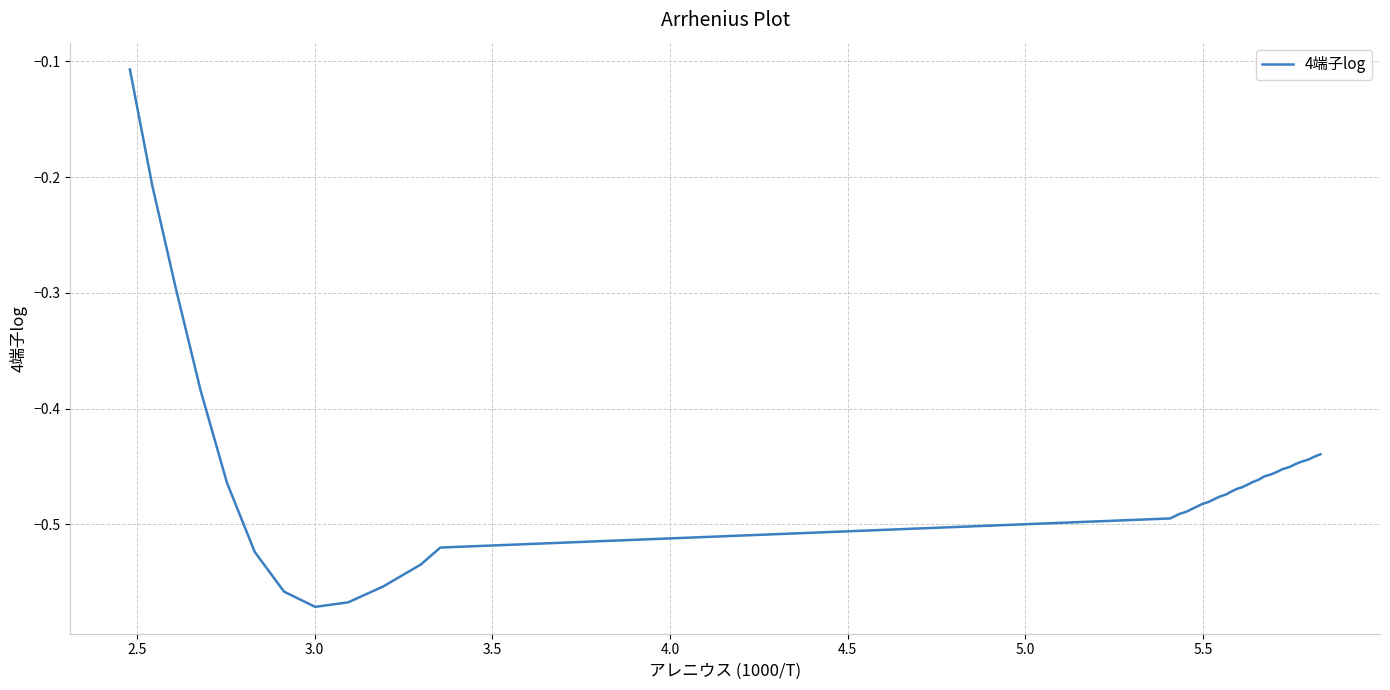

What is the difference between the maximum and minimum values?

0.5